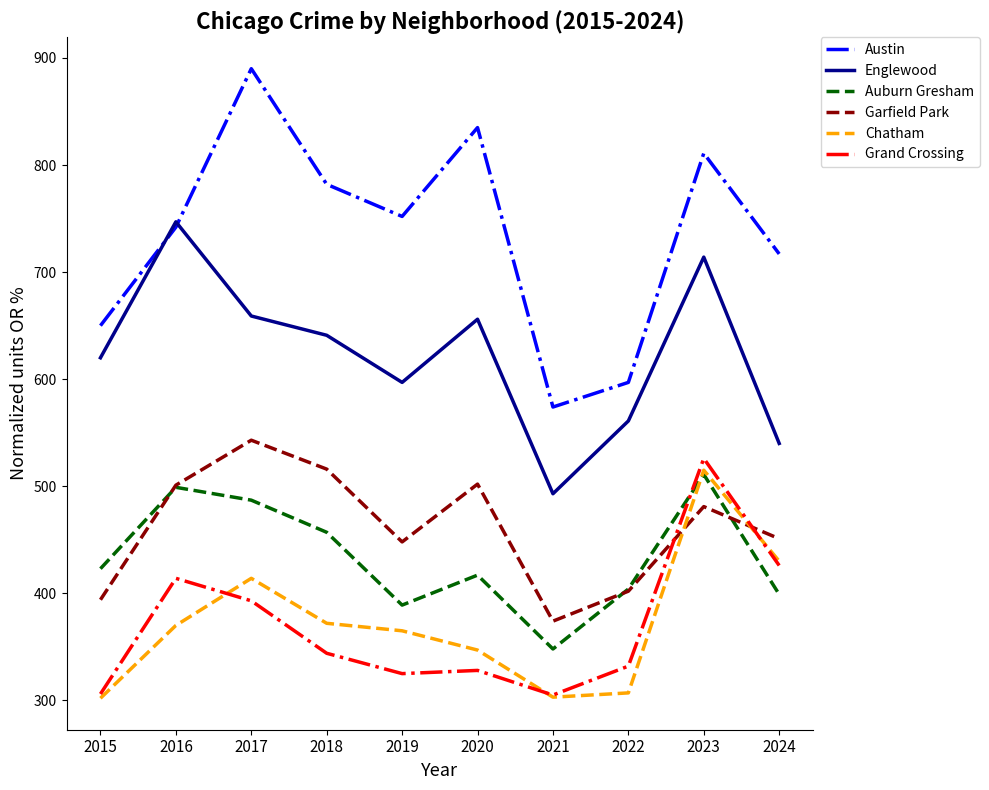

Does the chart have visible grid lines?

No